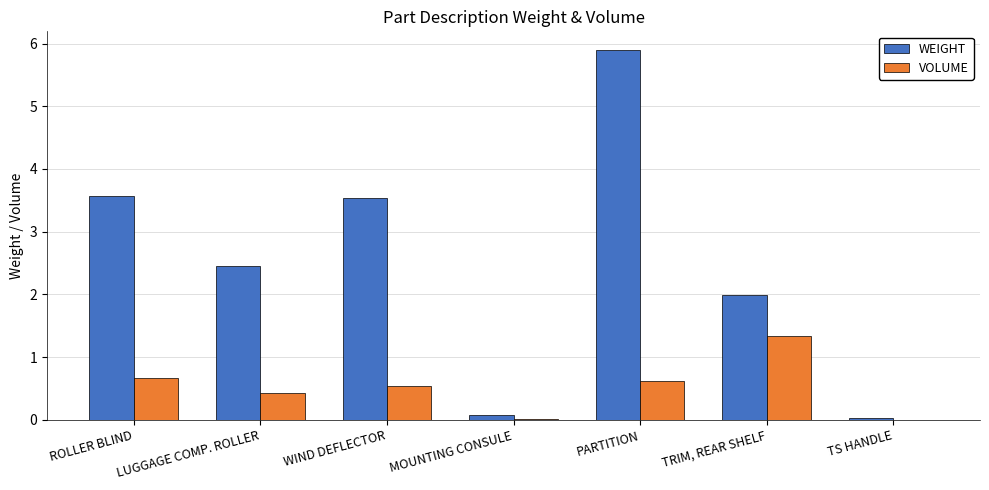

The WEIGHT series shows 0.0 at TS HANDLE. True or false?

True